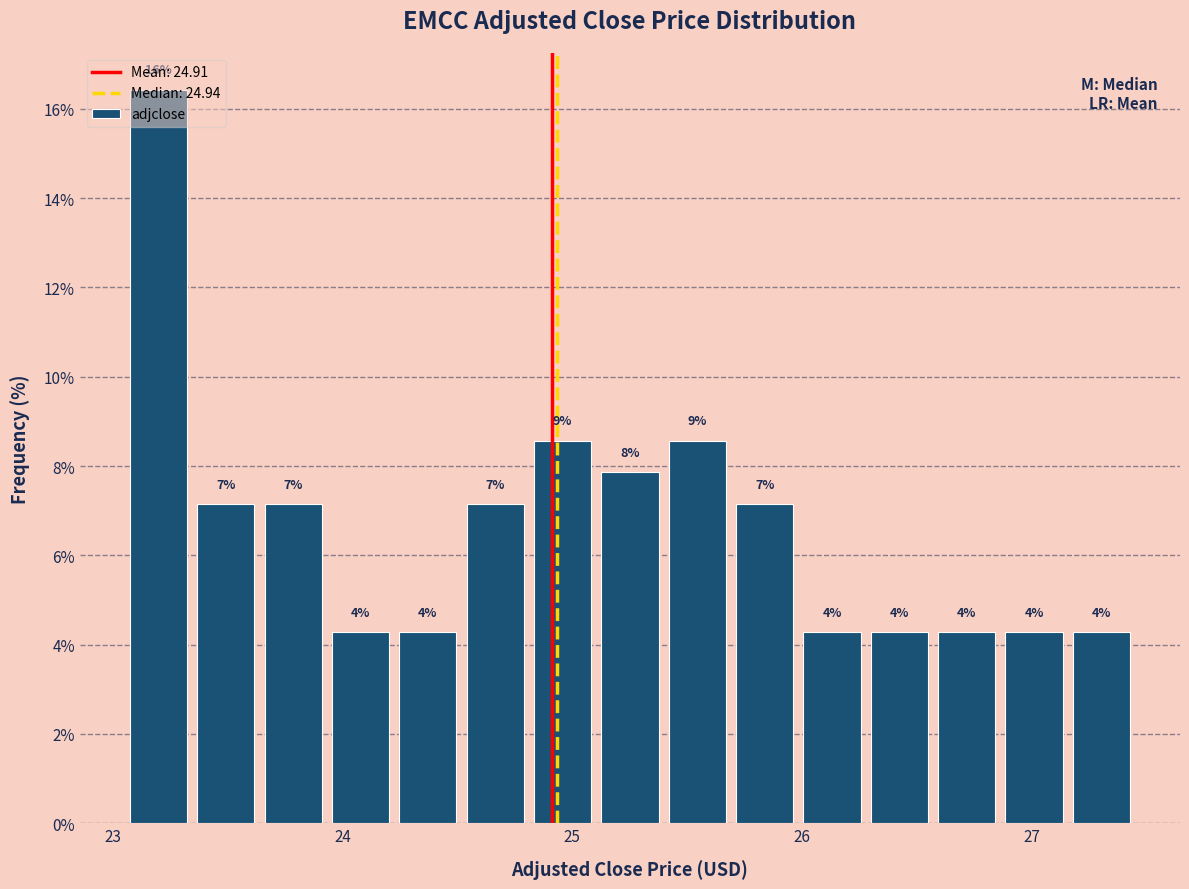

Read against the x-axis, roughly where is the centre of the tallest bar?

23.2